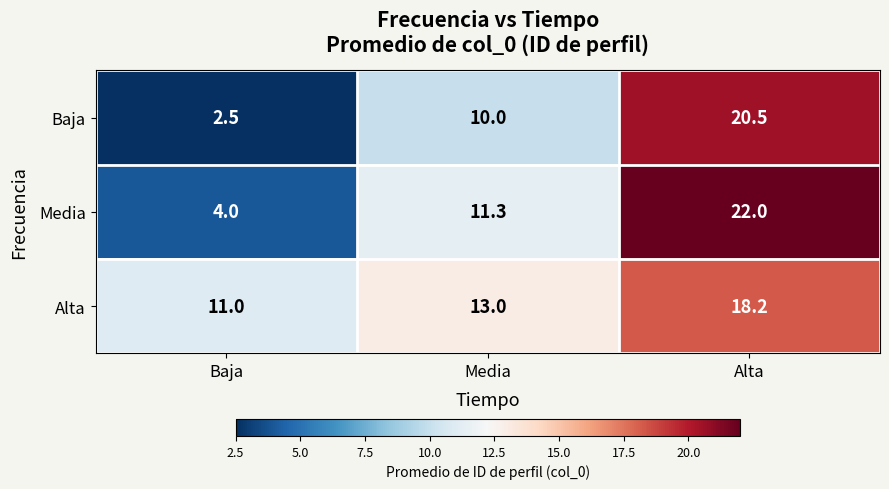

What is the sum of the Baja values at Baja and Alta?

23.0